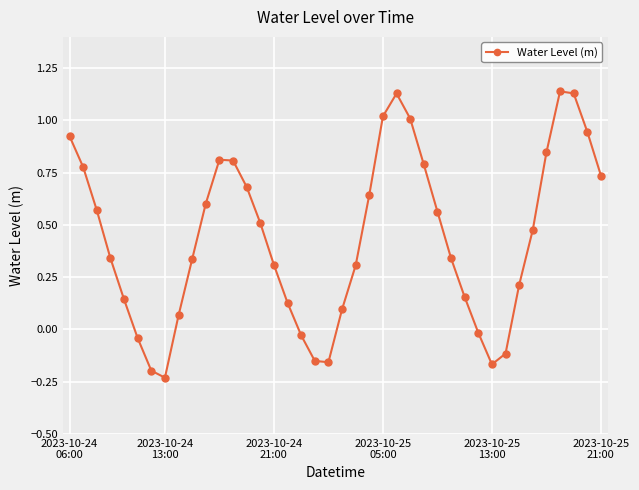

Does the chart display data point markers on the line(s)?

Yes